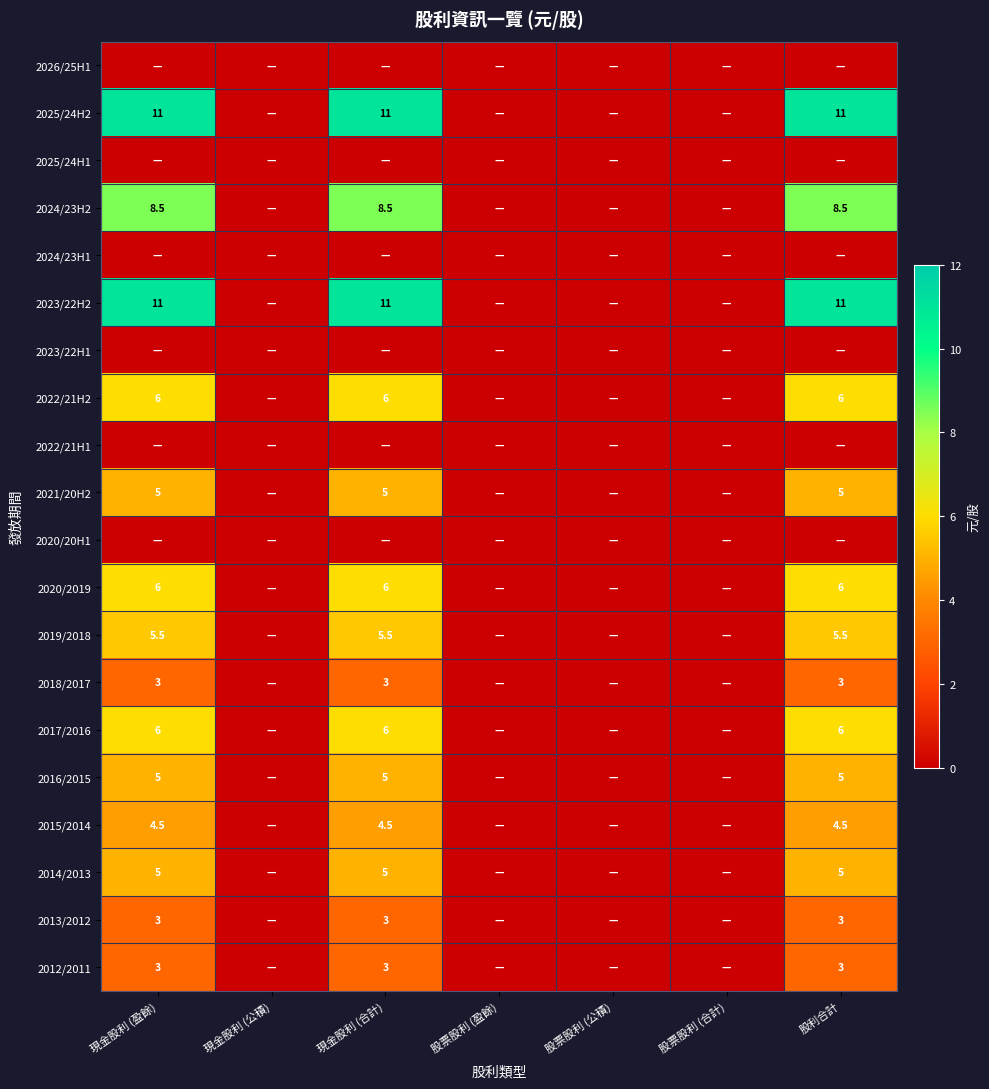

True or false: 2012/2011 has a value of 5.3 at 股利合計.

False